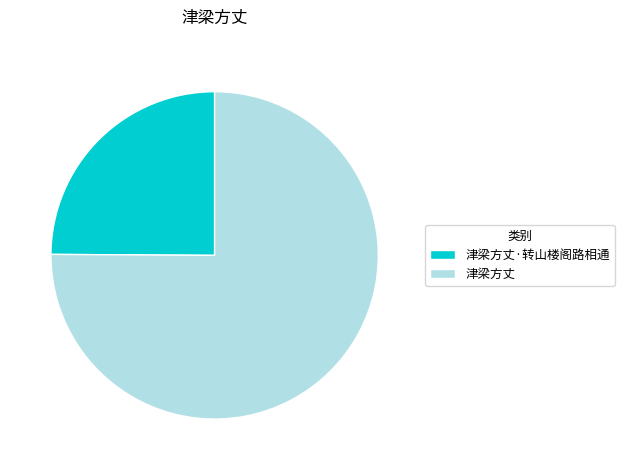

True or false: 津梁方丈 accounts for 82% of the total.

False